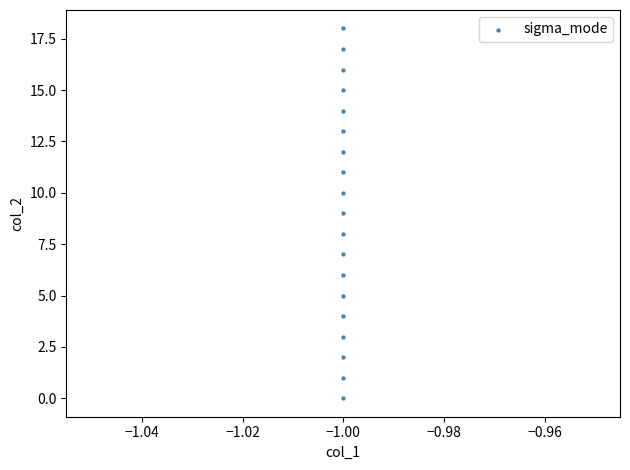

What is the range of Y values (max minus min)?

18